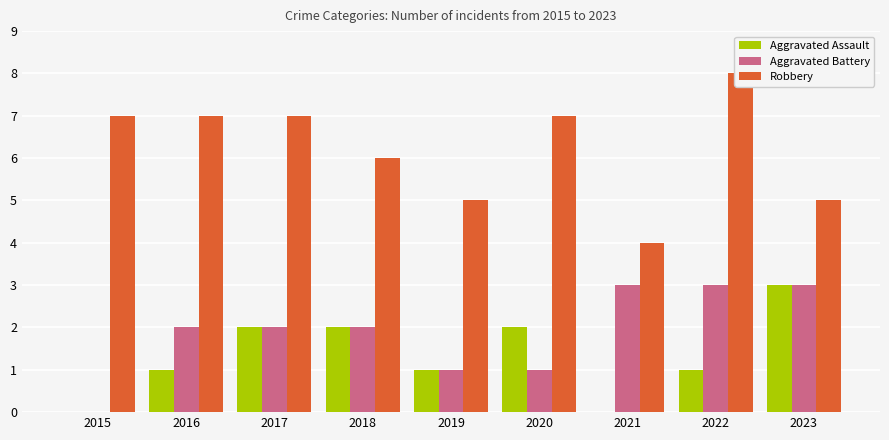

What is the difference between the Aggravated Assault values at 2021 and 2022?

1